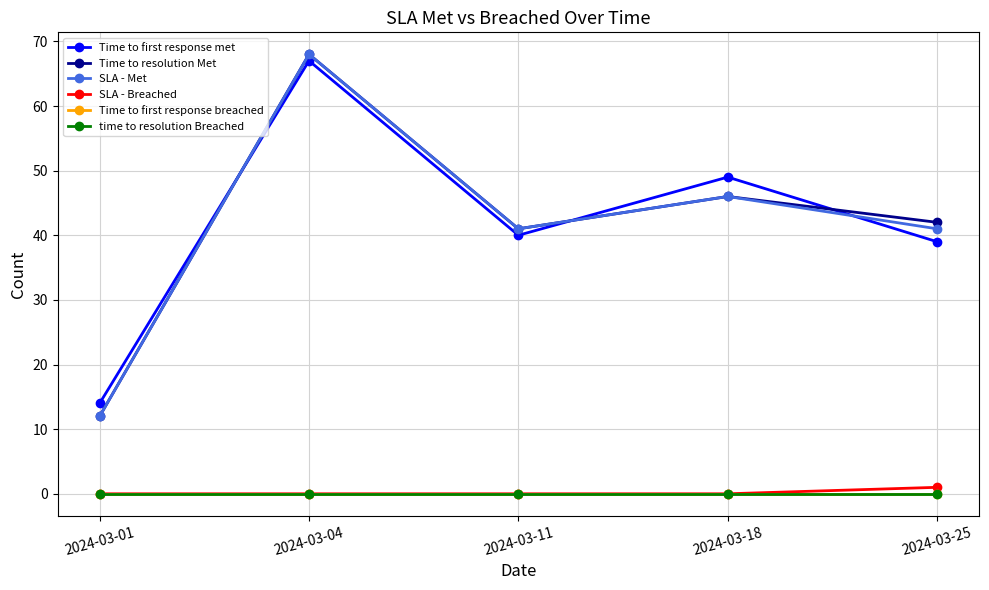

True or false: time to resolution Breached has more than 0 interior local peaks.

False